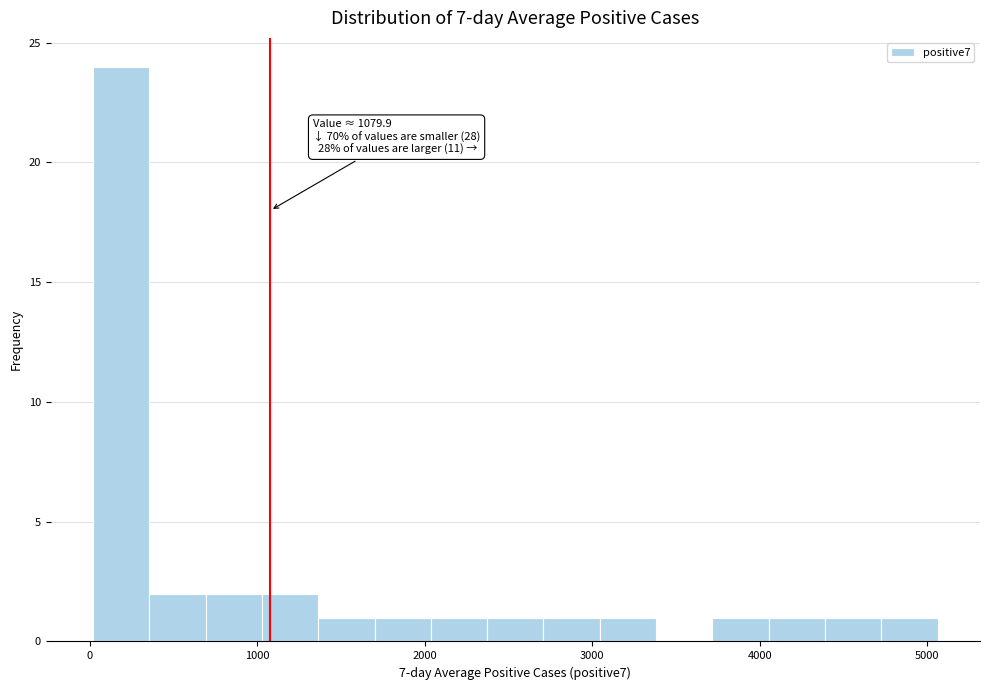

Read against the x-axis, roughly where is the centre of the tallest bar?

200